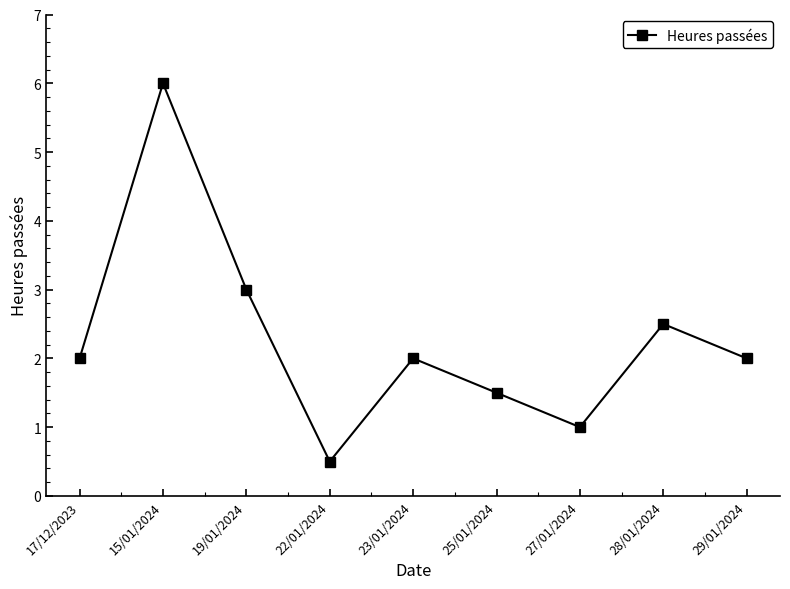

The value at 15/01/2024 is 6.0. True or false?

True